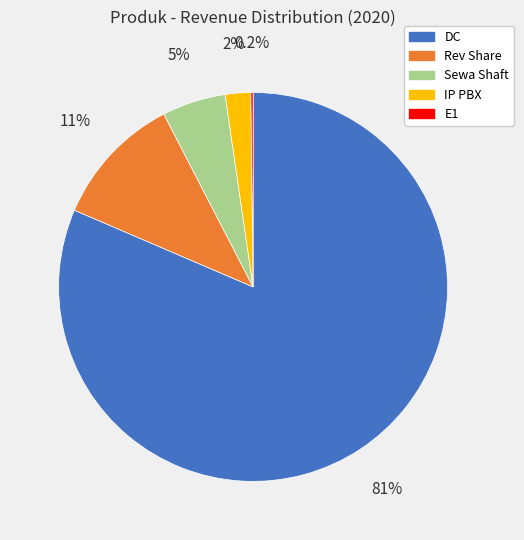

Which category accounts for the majority?

DC